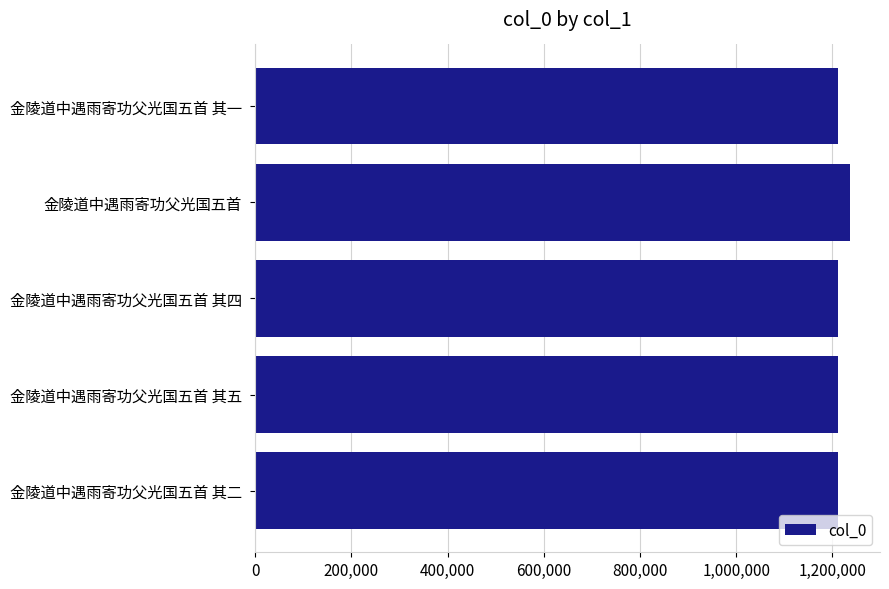

Is it true that the value at 金陵道中遇雨寄功父光国五首 其一 is 1211980?

True